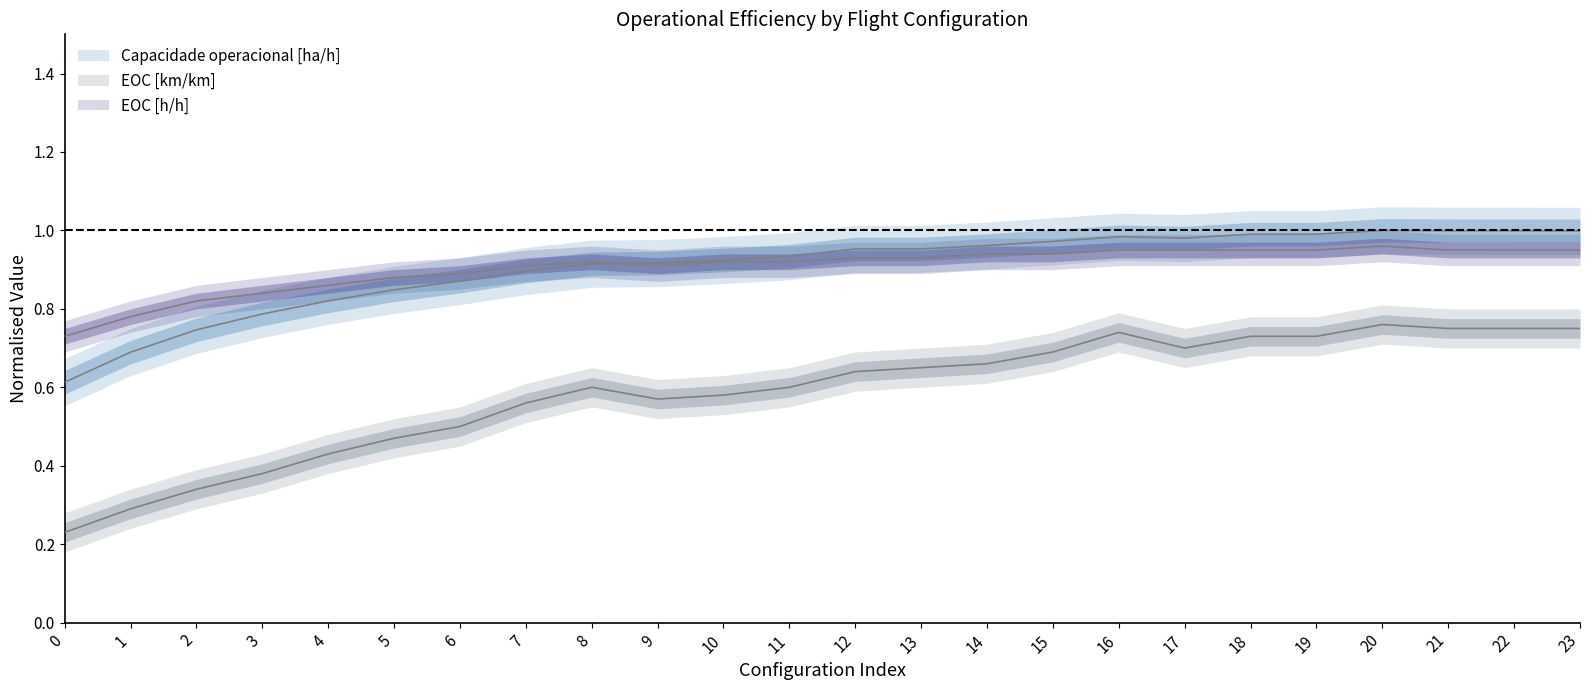

What is the maximum value shown in the chart?

1.0